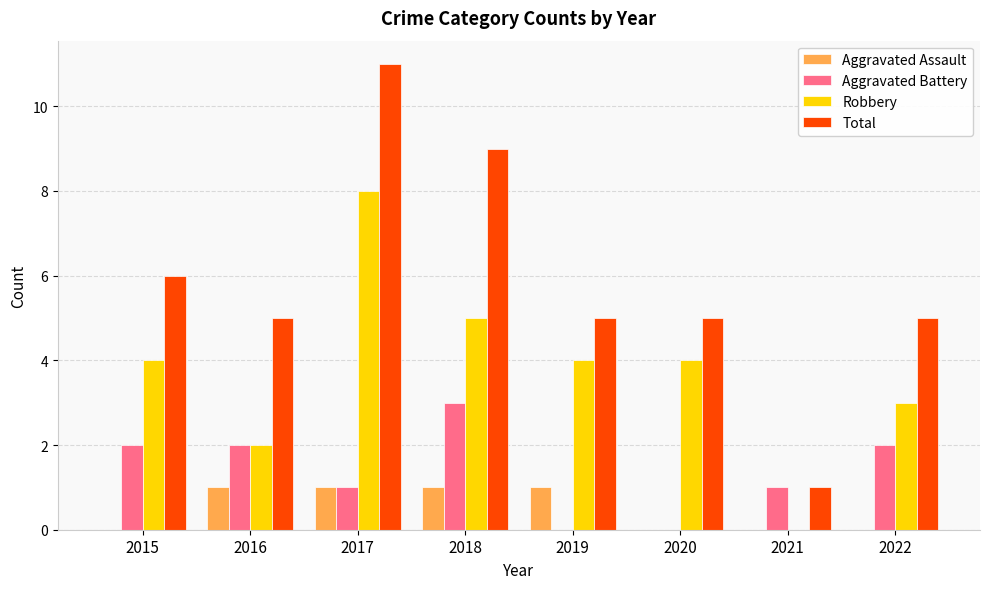

Which series has the widest spread of values?

Total